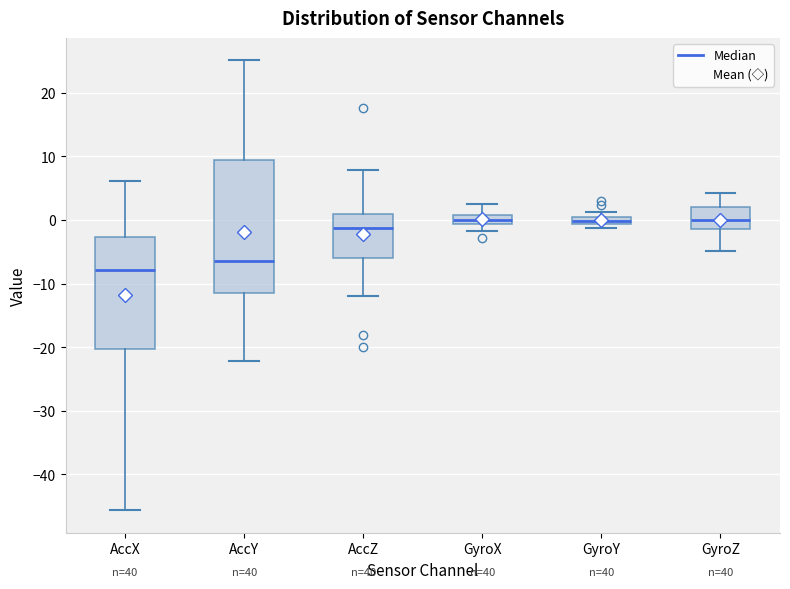

Comparing the boxes themselves (not the whiskers), which one is the tallest?

AccY